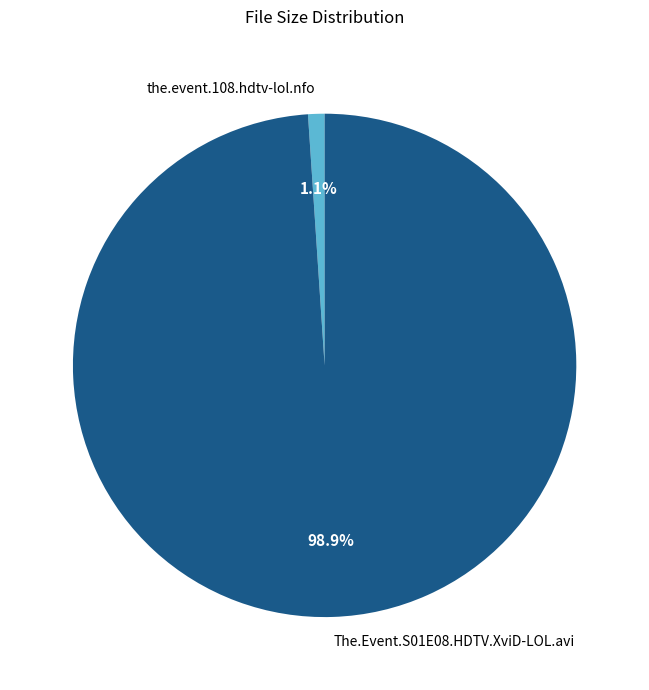

Is it true that the.event.108.hdtv-lol.nfo is 1% of the pie?

True